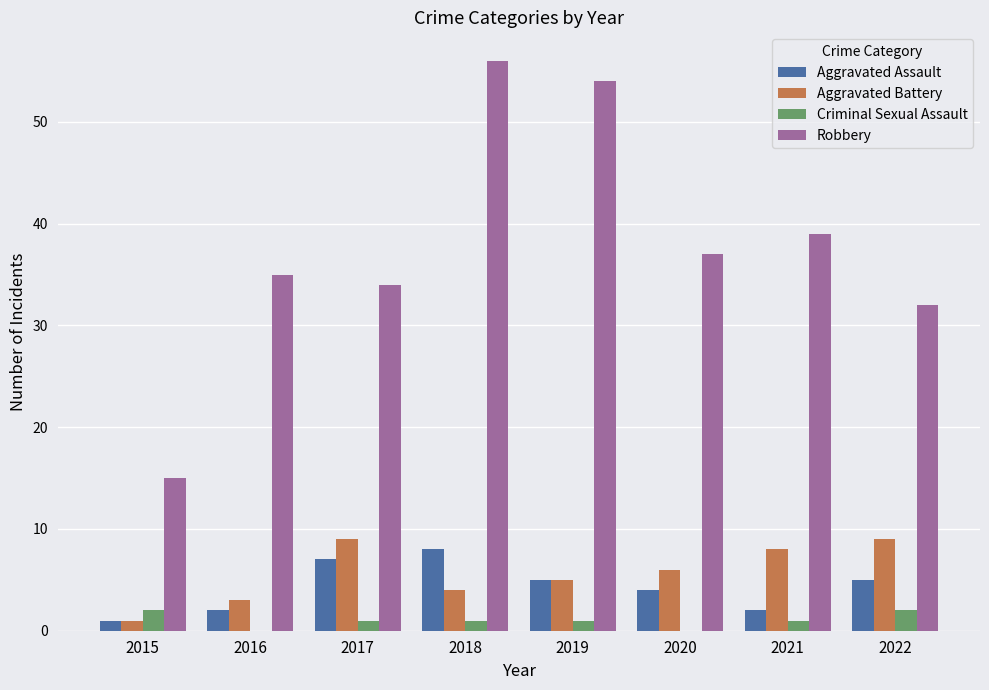

Between 2015 and 2022, which series saw the biggest shift?

Robbery